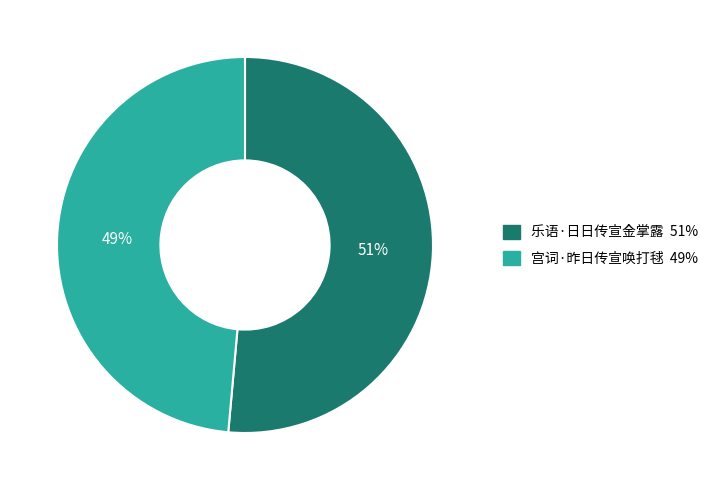

To the nearest percent, what is the combined percentage of 宫词·昨日传宣唤打毬 and 乐语·日日传宣金掌露?

100%